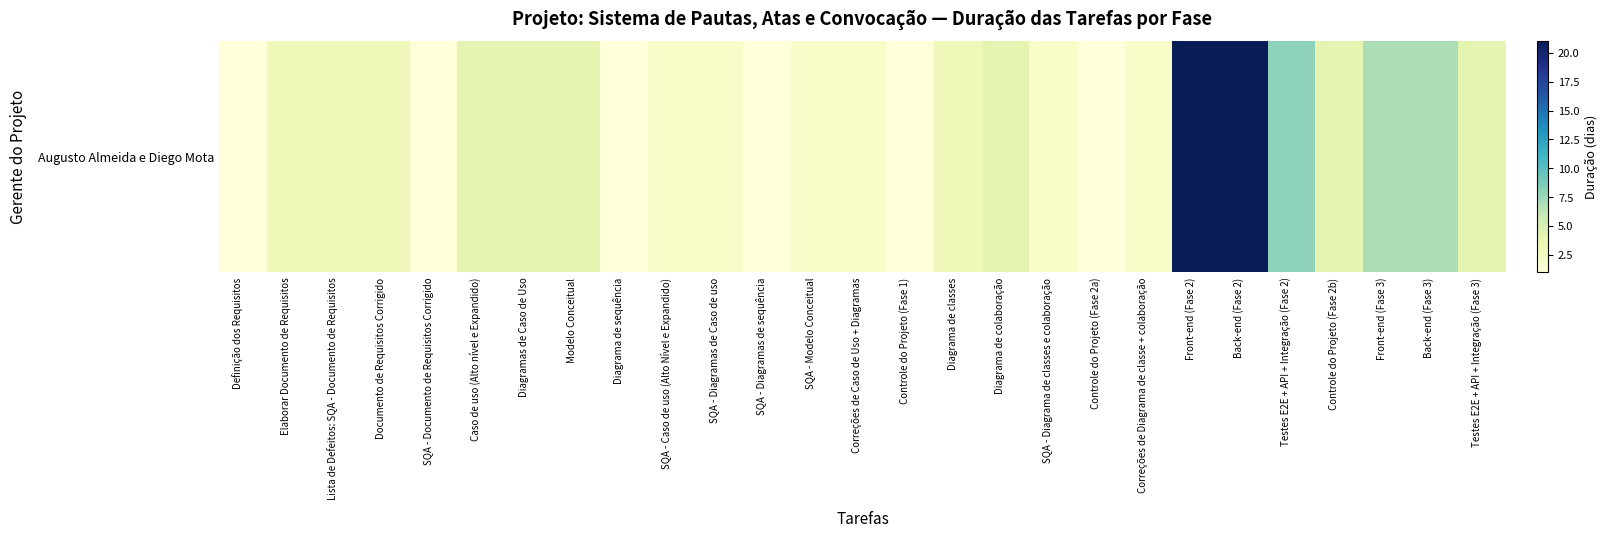

The chart shows a value of 2 at Caso de uso (Alto nível e Expandido). True or false?

False